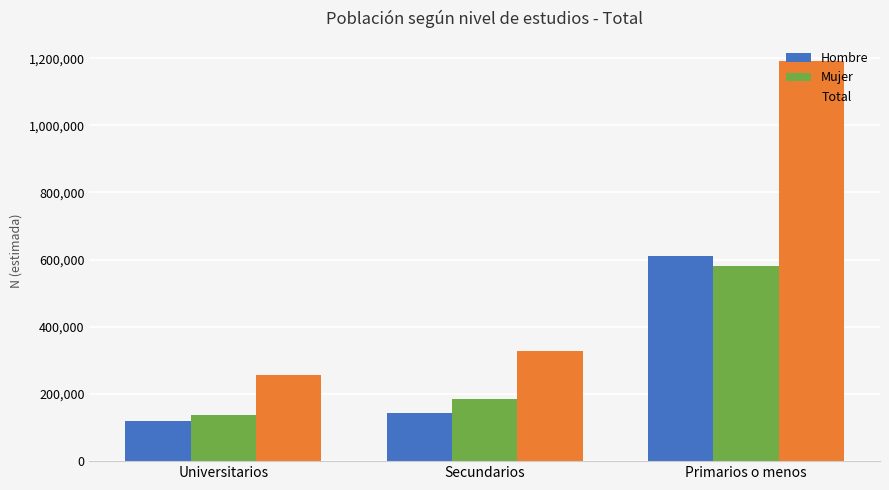

Reading left to right, list all the values displayed in this chart.

Hombre: Universitarios=118817	Secundarios=142471	Primarios o menos=610900
Mujer: Universitarios=136462	Secundarios=184459	Primarios o menos=580729
Total: Universitarios=255279	Secundarios=326930	Primarios o menos=1191629